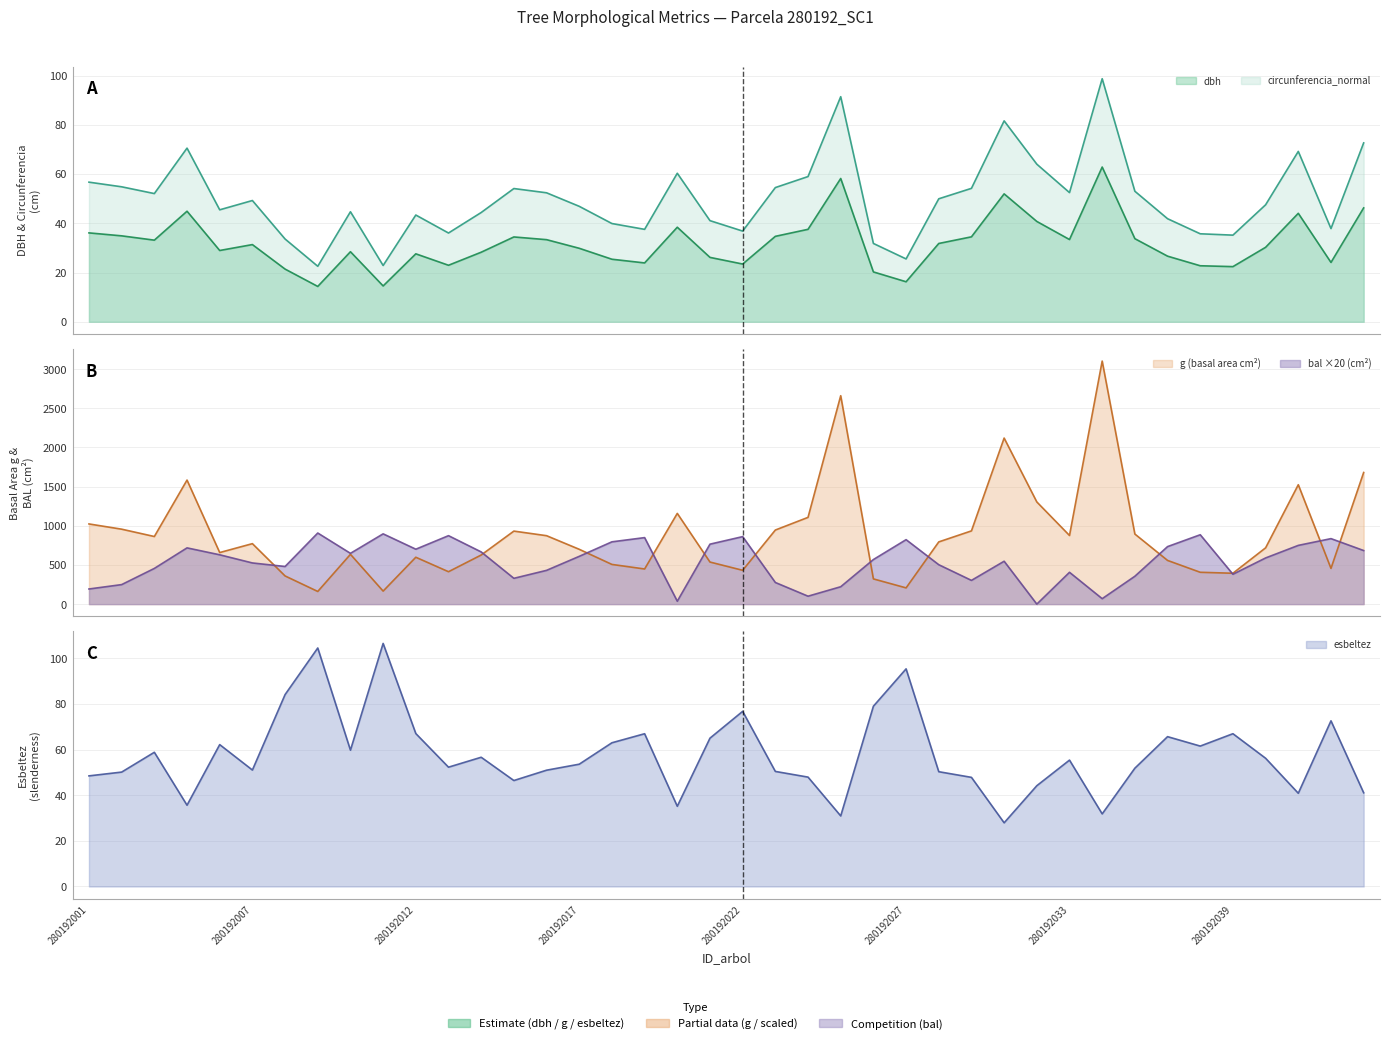

How many intersections are there between circunferencia_normal and esbeltez?

16